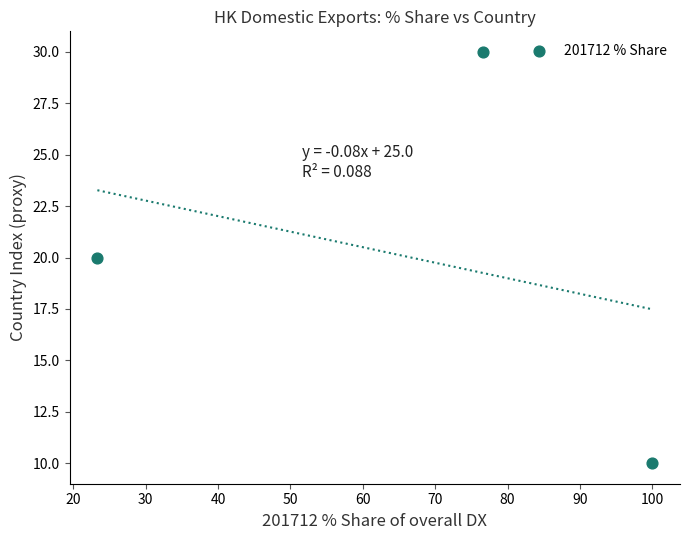

What is the average Y value?

20